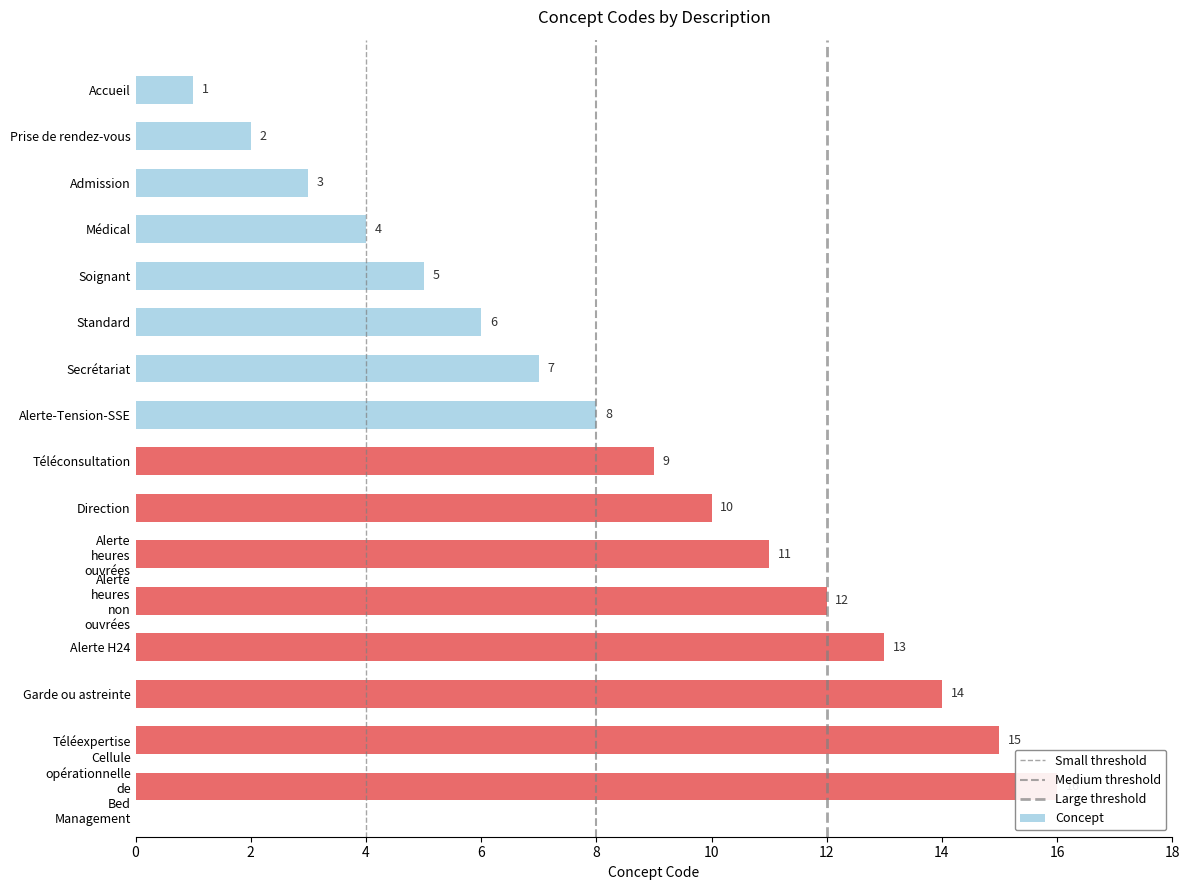

Which has a higher value, Prise de rendez-vous or Standard?

Standard